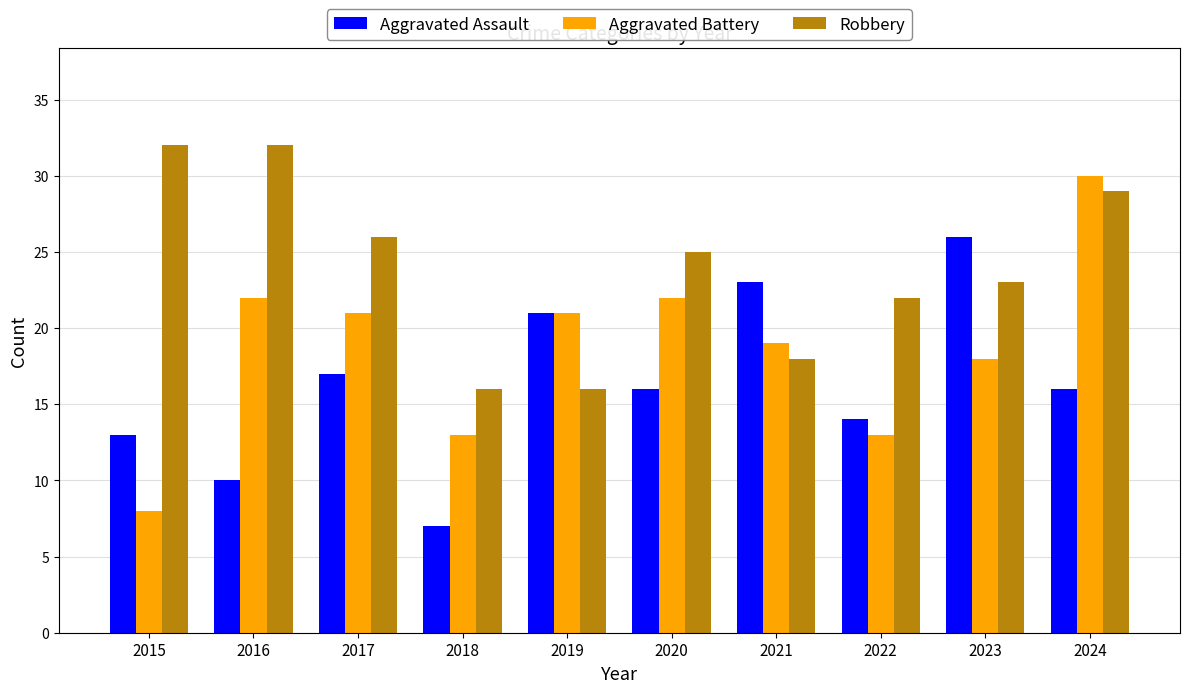

What is the spread (max minus min) of values at 2018?

9